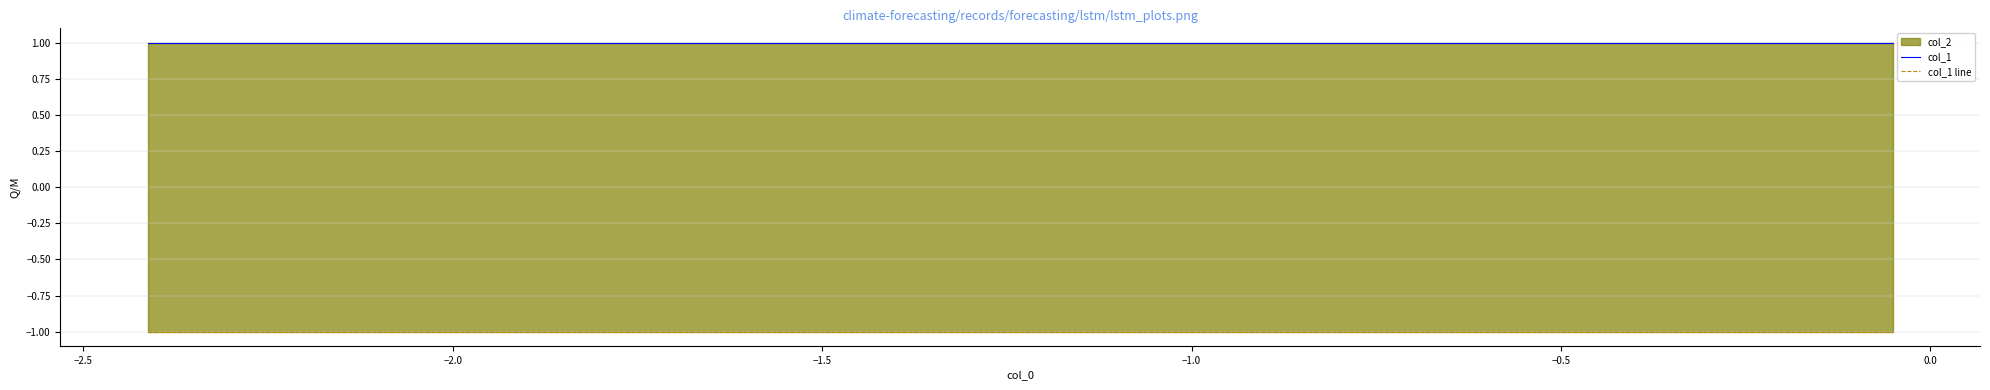

True or false: col_1 has more than 1 points higher than both neighbors.

False